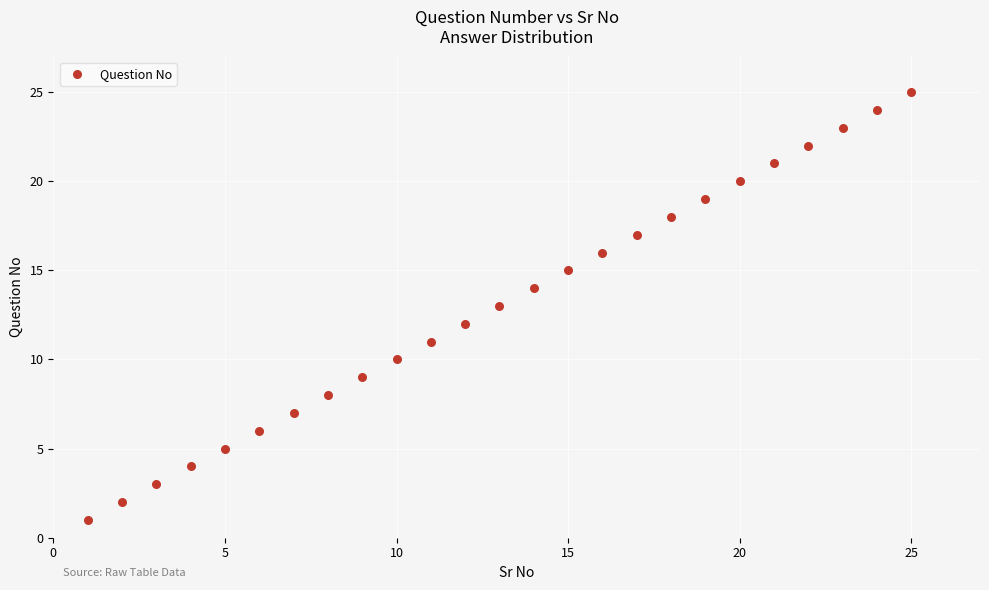

What is the range of X values (max minus min)?

24